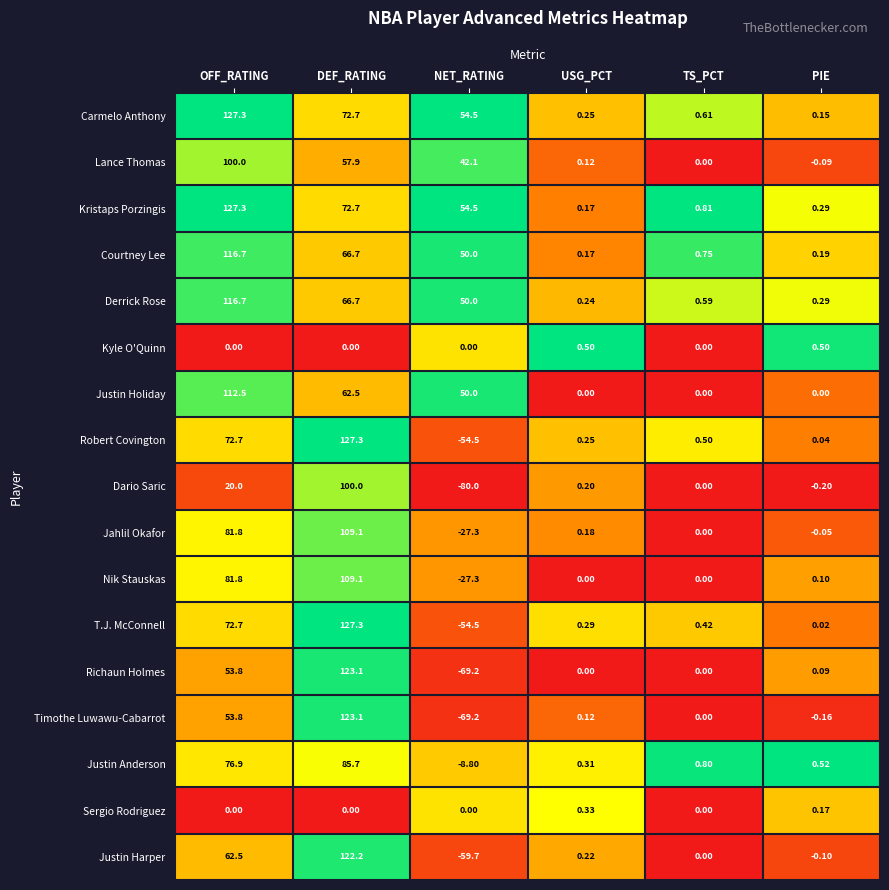

Where does the Lance Thomas series first go above 42?

OFF_RATING